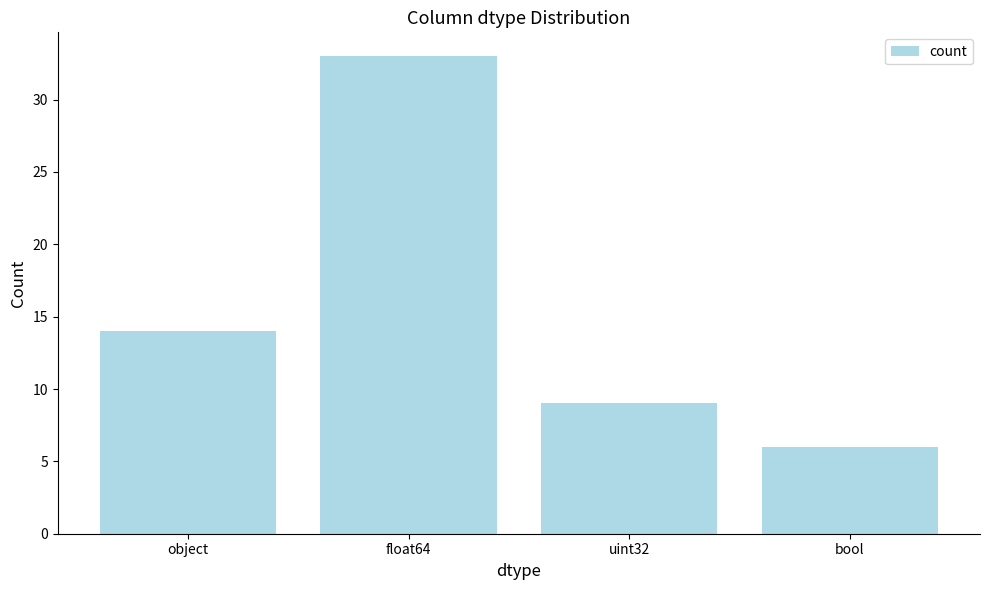

How many bars are there in total?

4